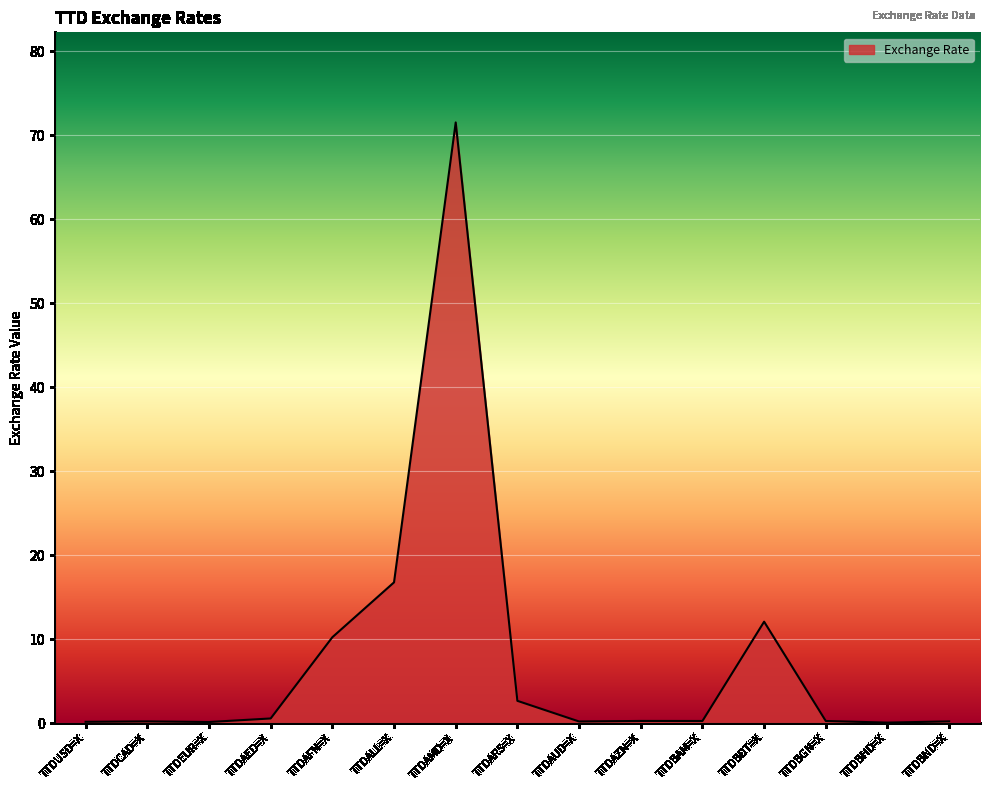

What is the sum of all values?

115.5